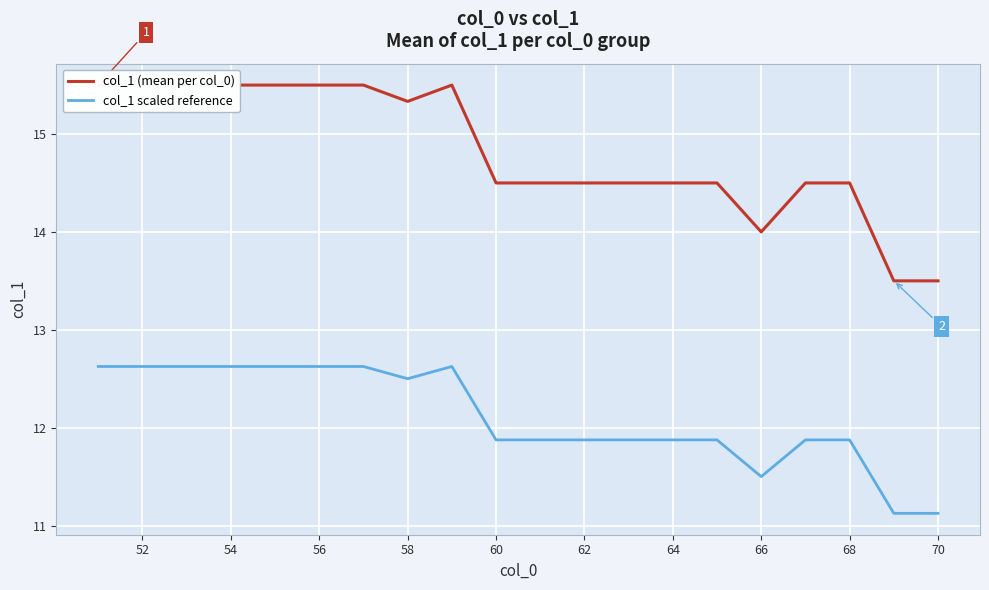

What is the average value of the col_1 (mean per col_0) series?

14.8